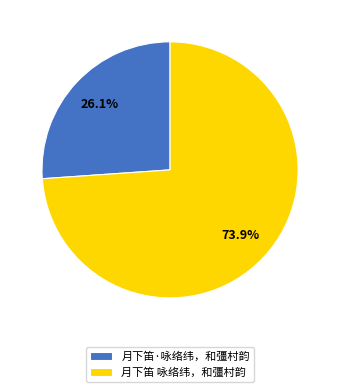

True or false: 月下笛 咏络纬，和彊村韵 accounts for 68% of the total.

False